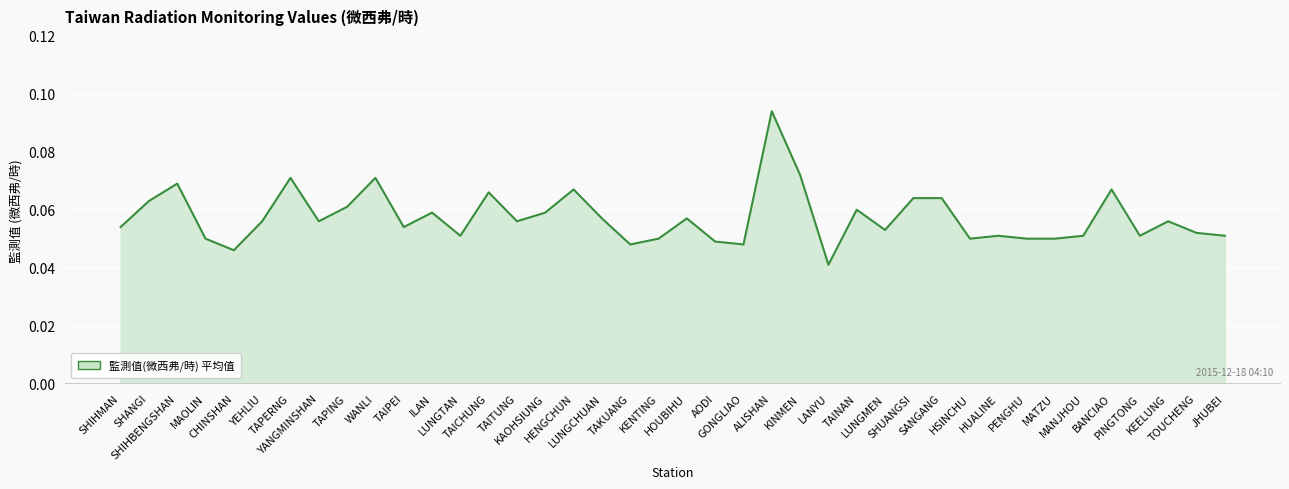

True or false: there are more than 2 points higher than both neighbors.

True